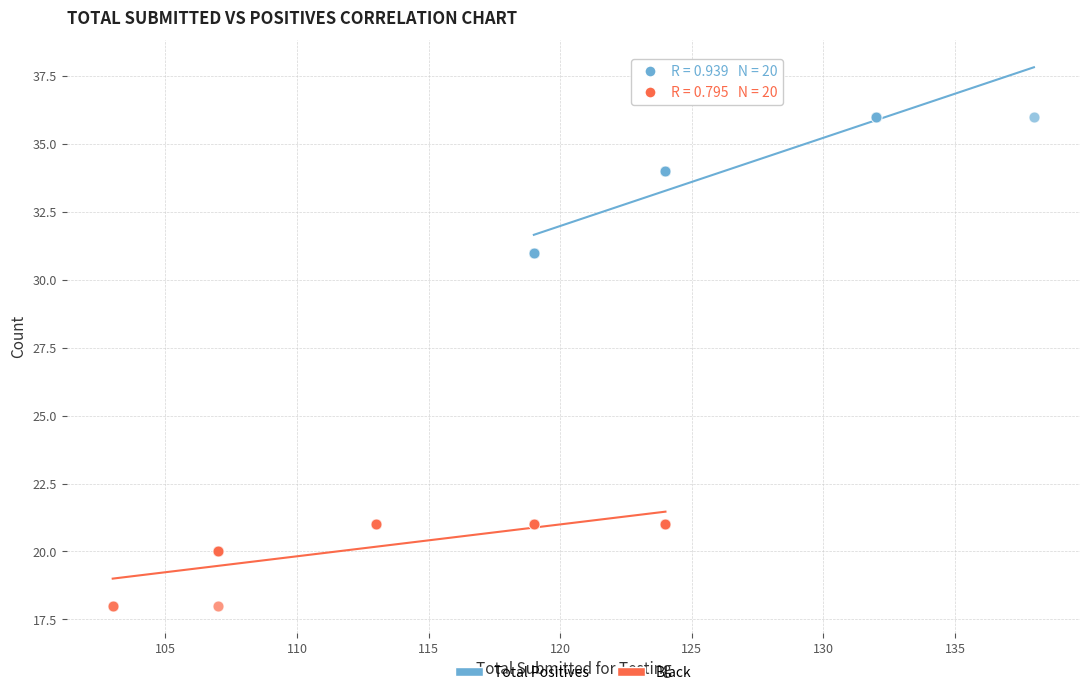

Which series has the widest spread of Y values?

Total Positives